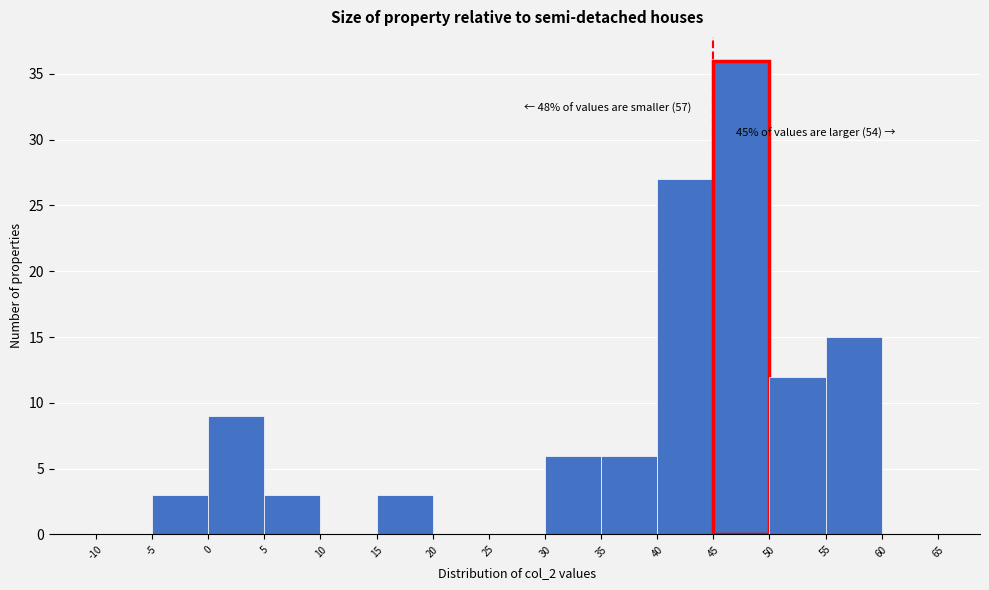

Which range on the x-axis has the tallest bar?

45 to 50